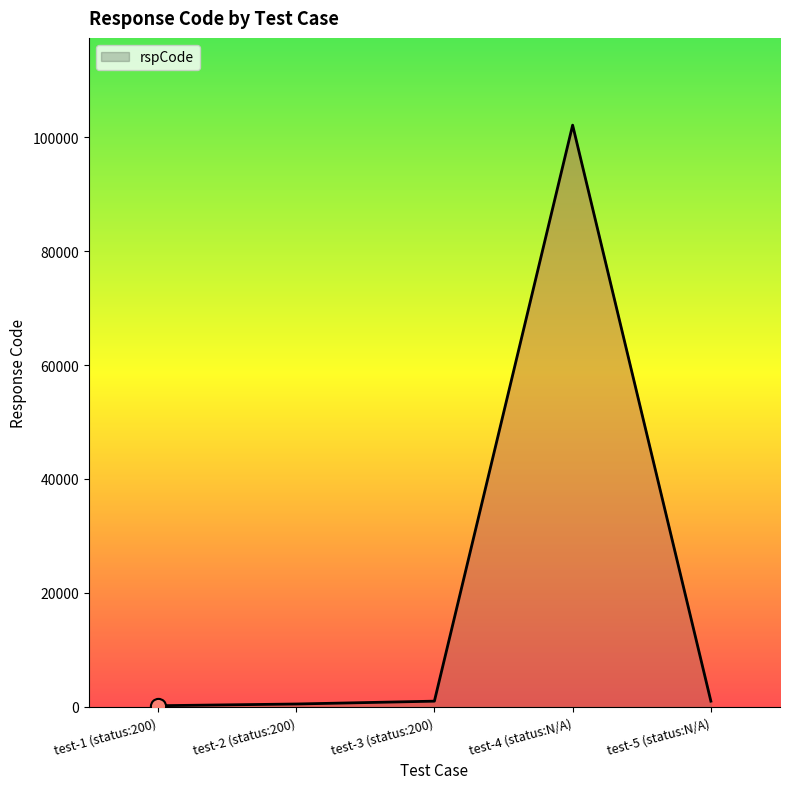

Which category has the highest value across all series?

test-4 (status:N/A)